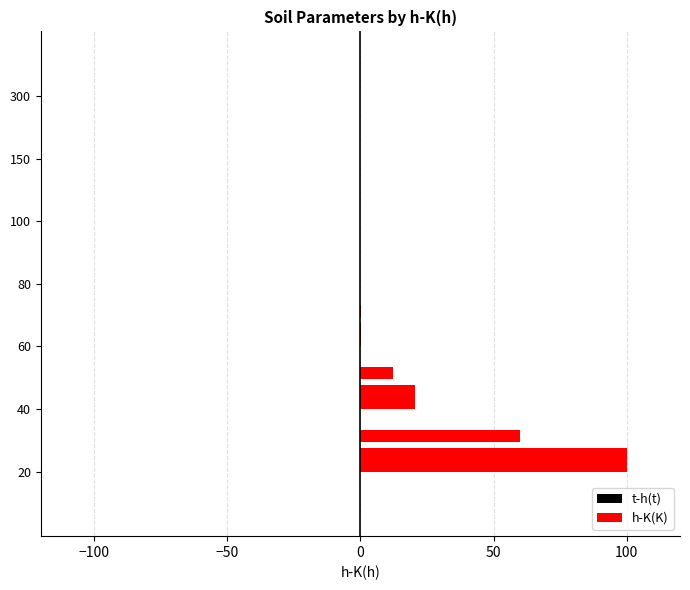

List the series in order of their peak value, highest first.

h-K(K), t-h(t)